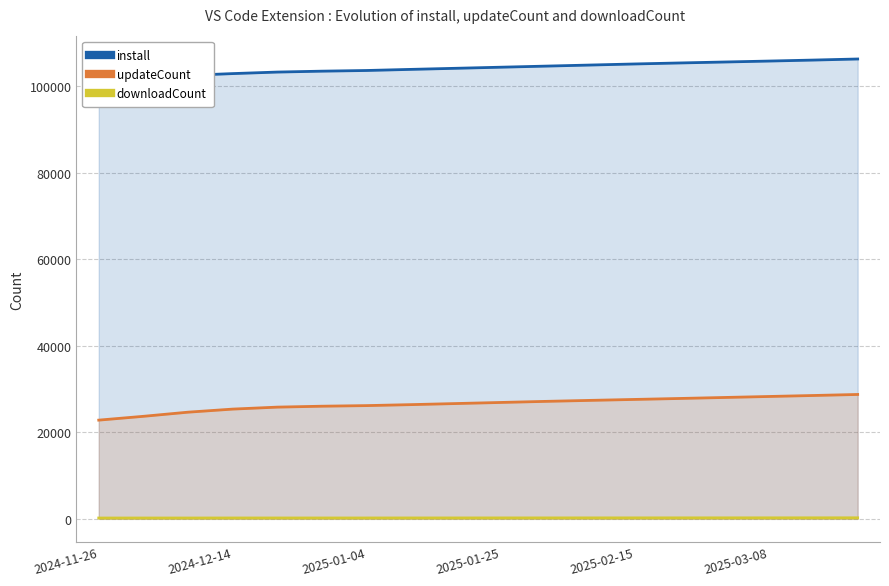

What is the lowest value of the updateCount series?

22816